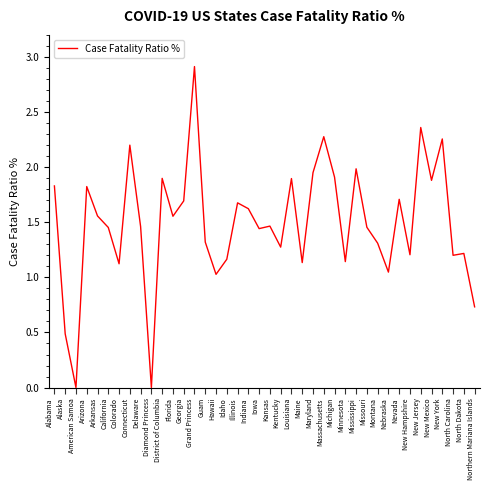

What is the maximum value shown in the chart?

2.9